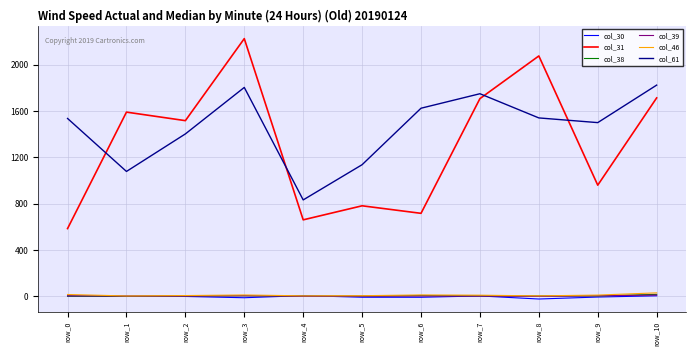

True or false: col_38 and col_31 cross at least once.

False